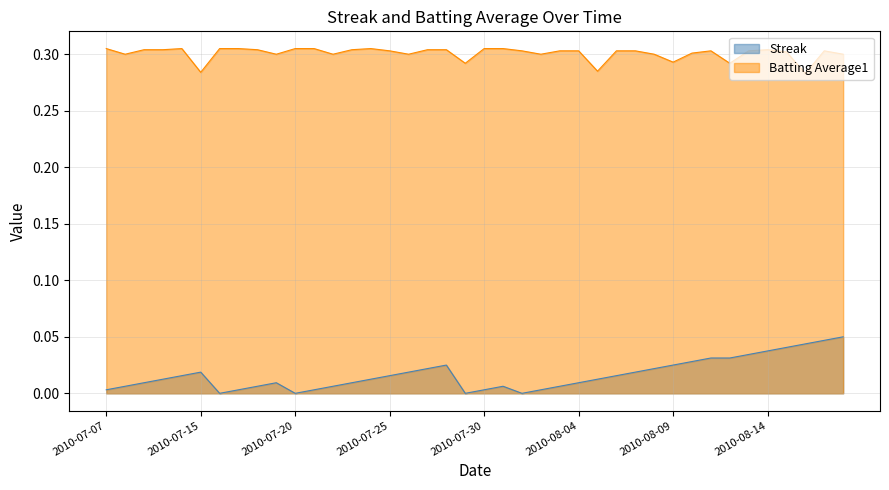

What is the greatest value displayed?

0.3